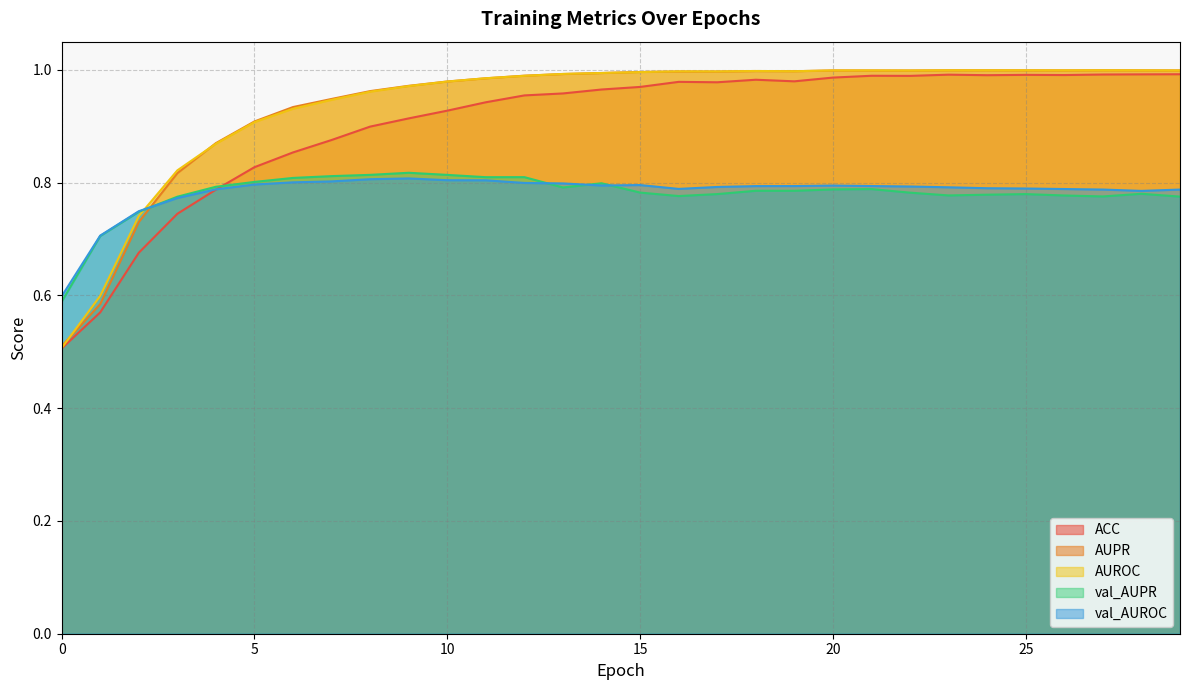

Does the chart have visible grid lines?

Yes